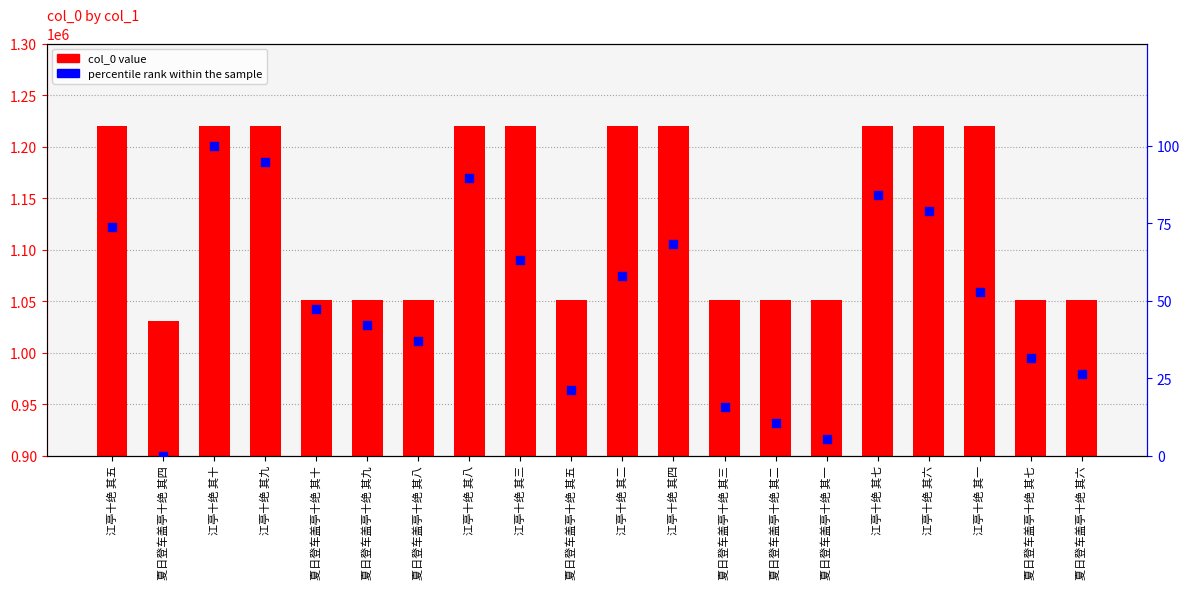

Is the value of col_0 at 江亭十绝 其十 greater than the value of percentile rank within the sample at 江亭十绝 其九?

Yes